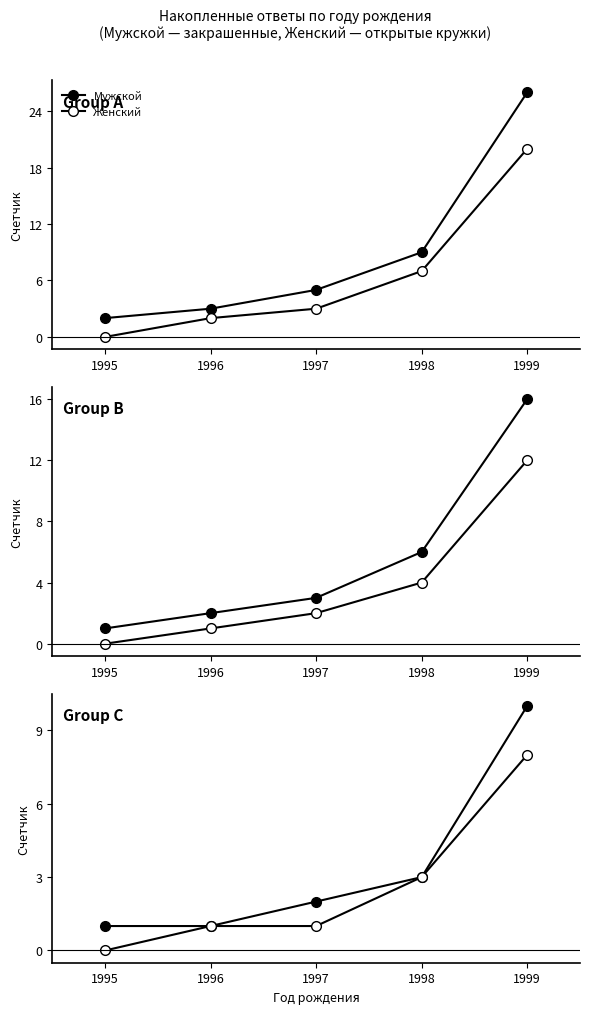

What is the approximate value of Женский at 1998?

3